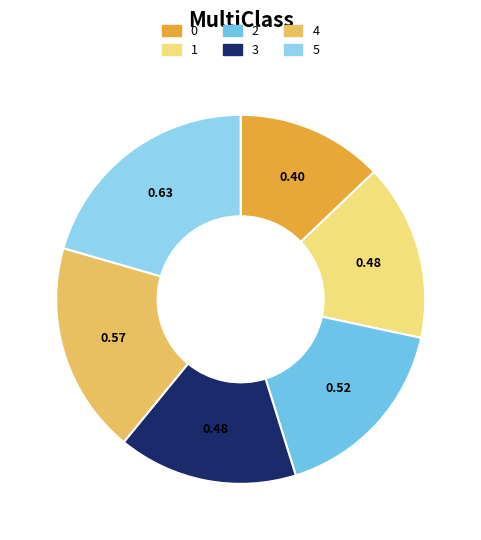

Does 2 represent more than half of the total?

No